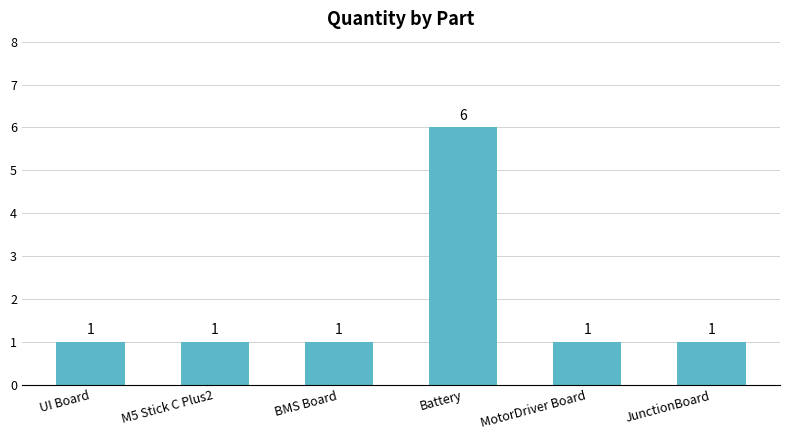

What is the value of the 6th bar from the left?

1